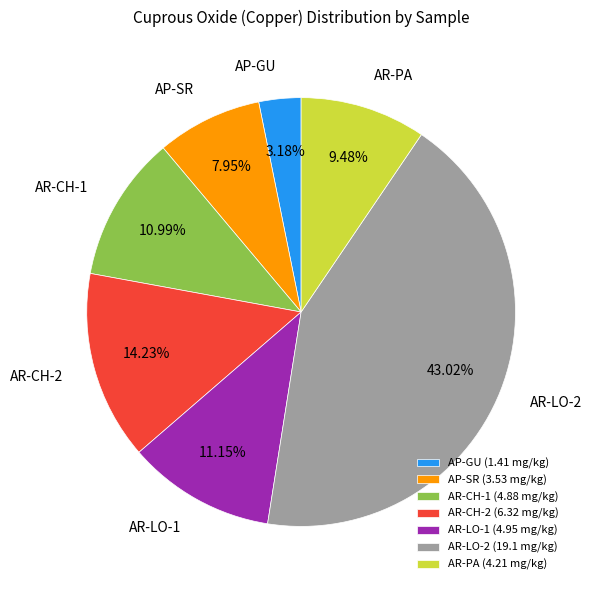

Is the sum of AR-LO-2 and AP-GU greater than half?

No